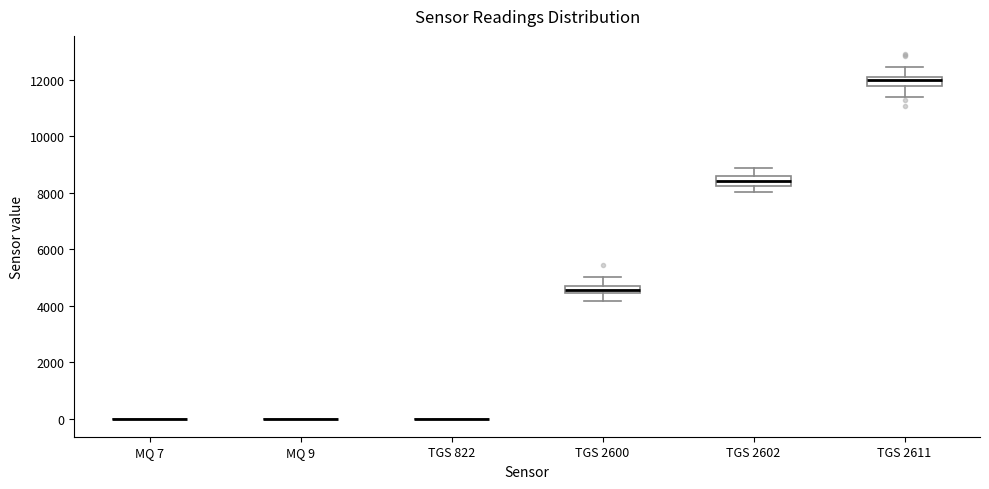

Where does the lower whisker of the box for TGS 2602 end on the y-axis? The values are not printed on the chart, so give them approximately, as read against the axis.

8000